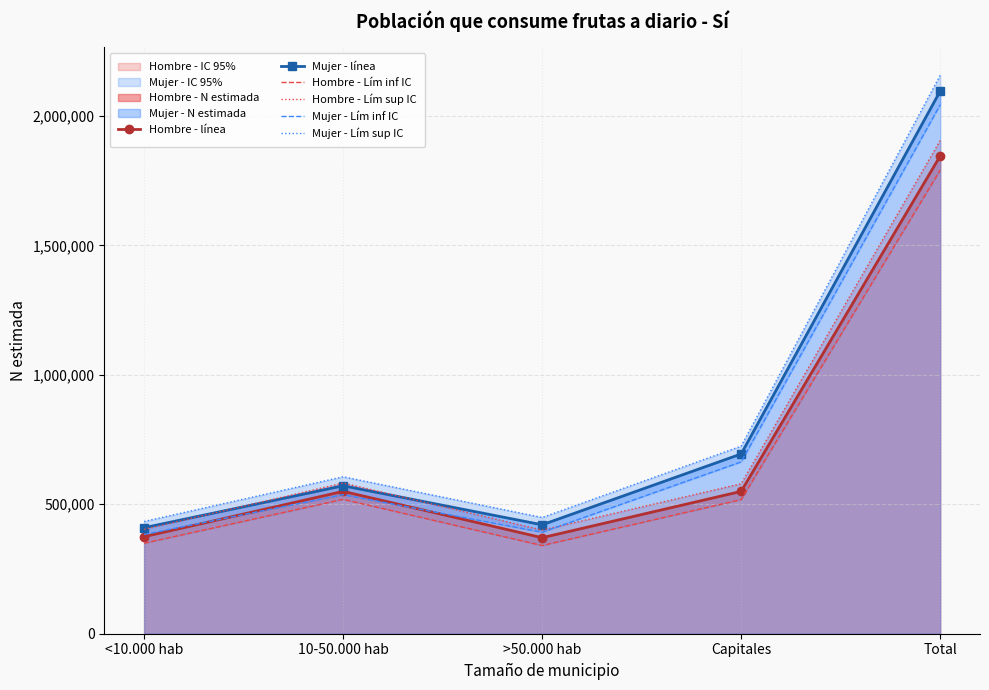

At how many categories does at least one series exceed 702429?

2